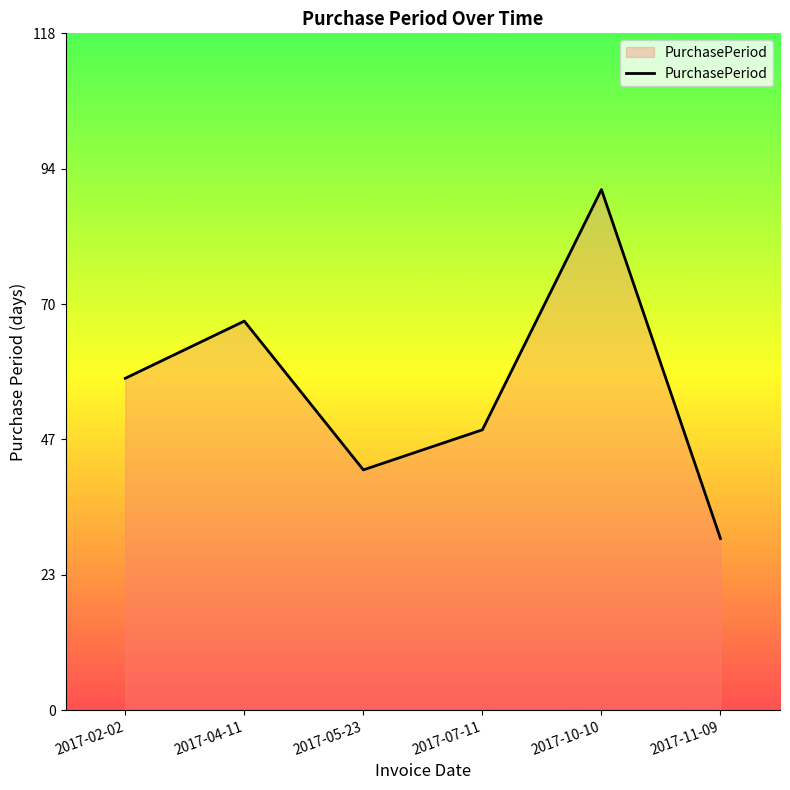

Reading left to right, list all the values displayed in this chart.

58	68	42	49	91	30